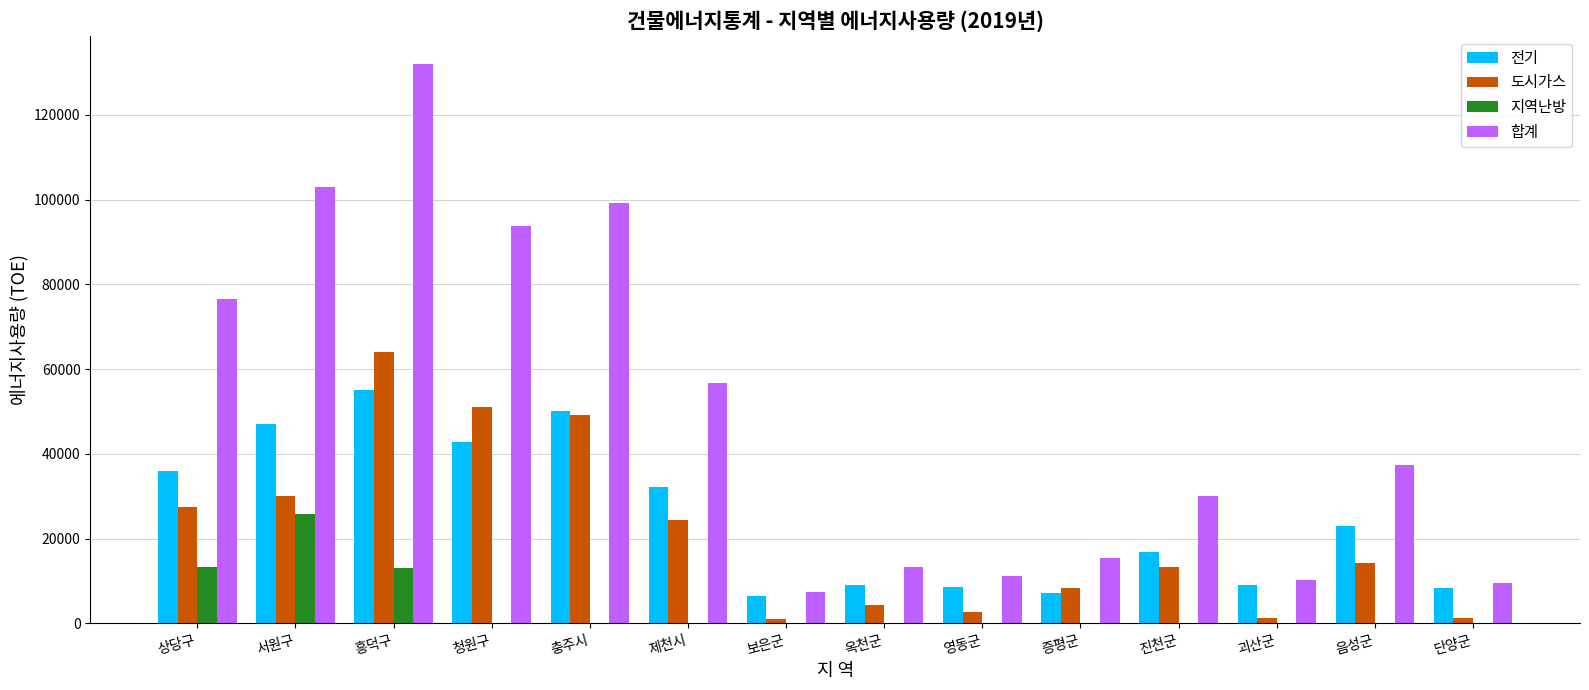

What are all the series names shown in the legend?

전기, 도시가스, 지역난방, 합계